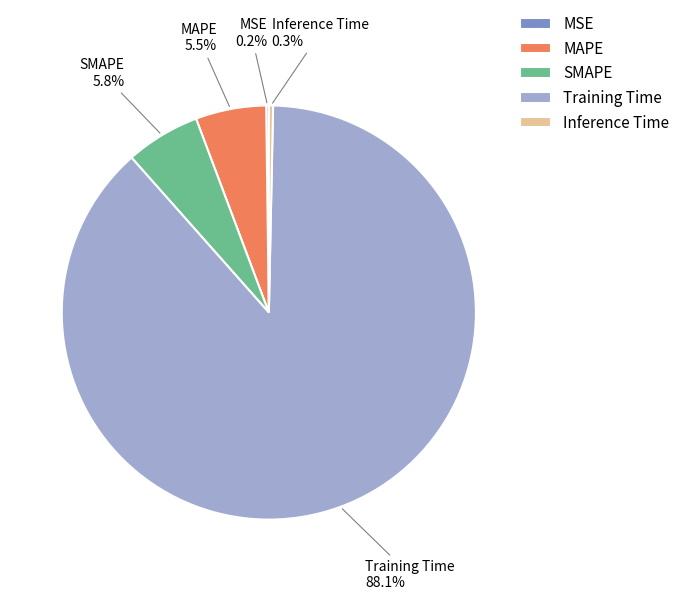

What is the largest slice in the pie chart?

Training Time